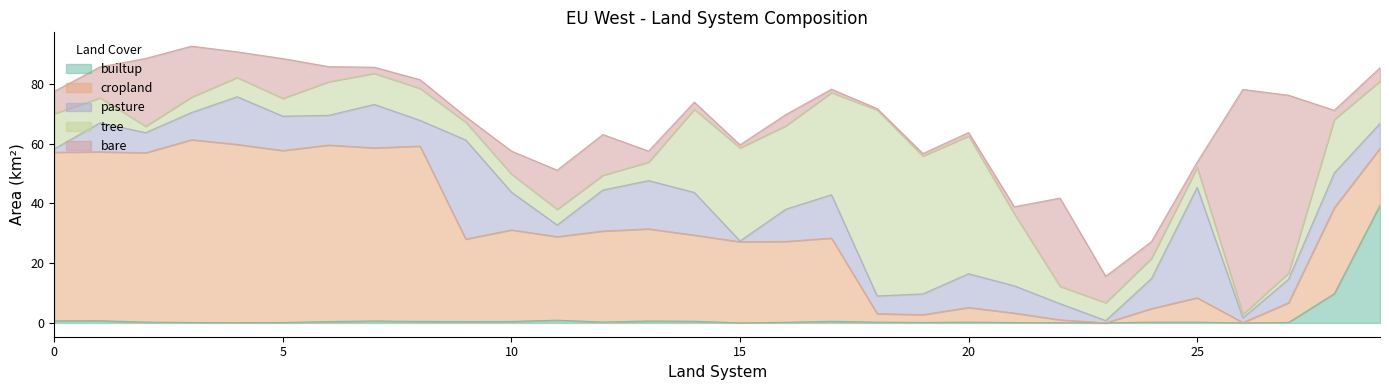

Is the value of pasture at 12 greater than the value of bare at 15?

Yes